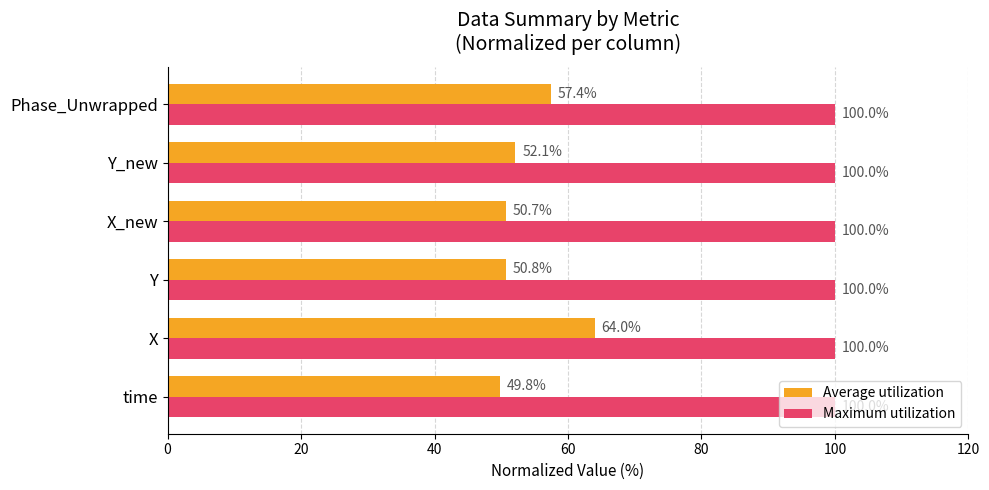

What are all the series names shown in the legend?

Average utilization, Maximum utilization